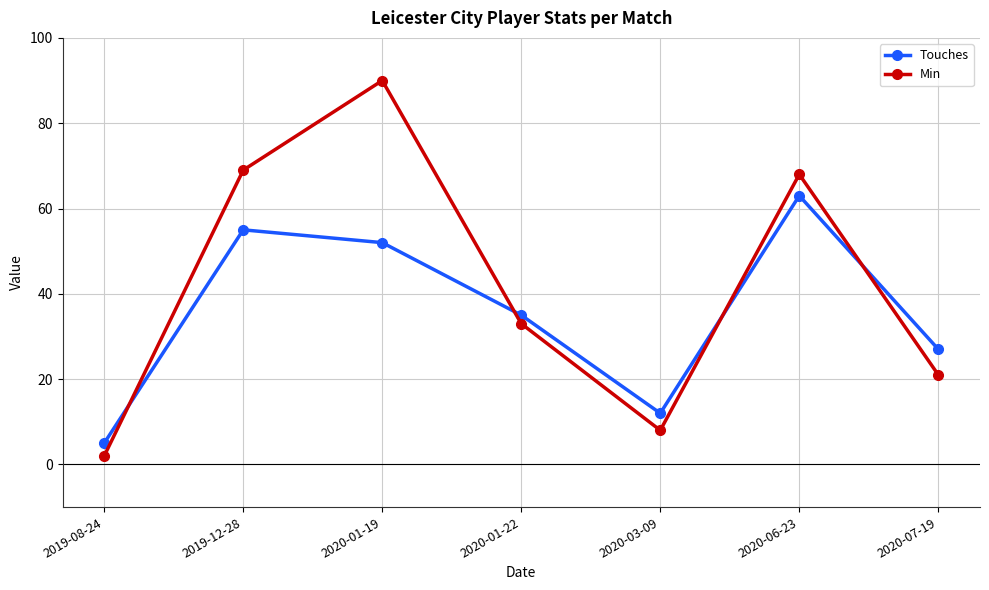

Which label corresponds to the largest value in the chart?

2020-01-19